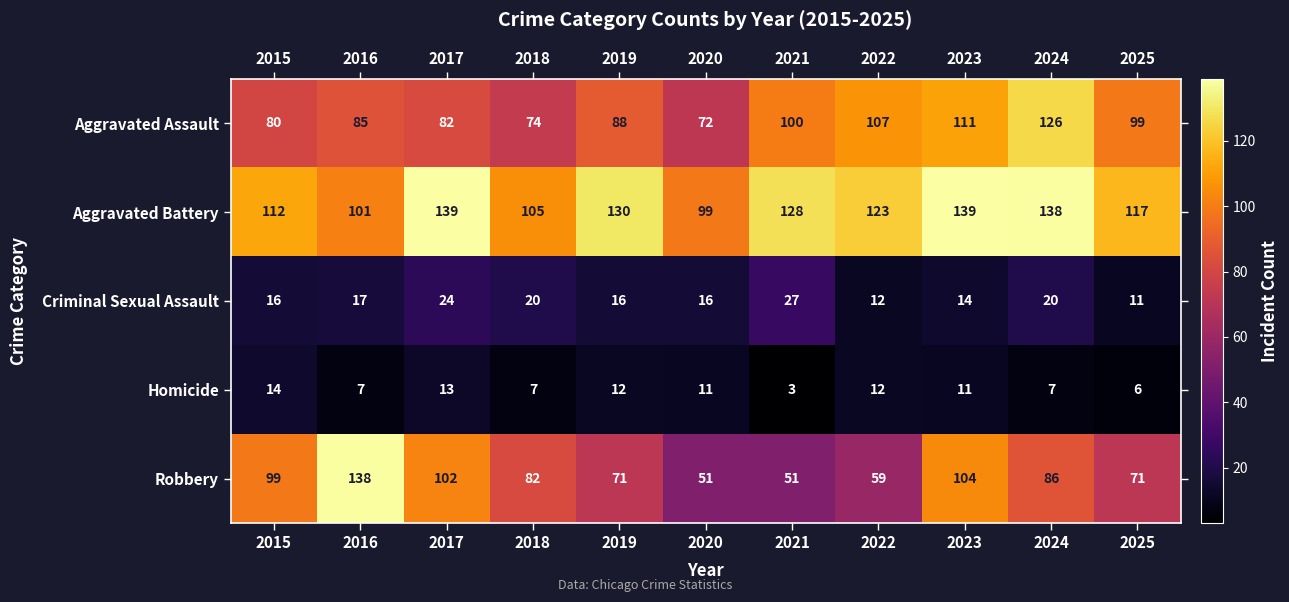

Is the value of Aggravated Assault at 2018 greater than the value of Robbery at 2022?

Yes